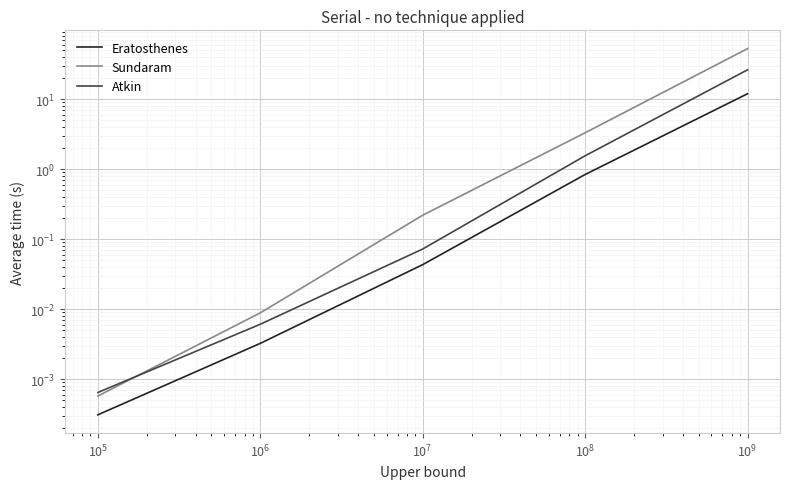

Which series has the largest range (max minus min)?

Sundaram